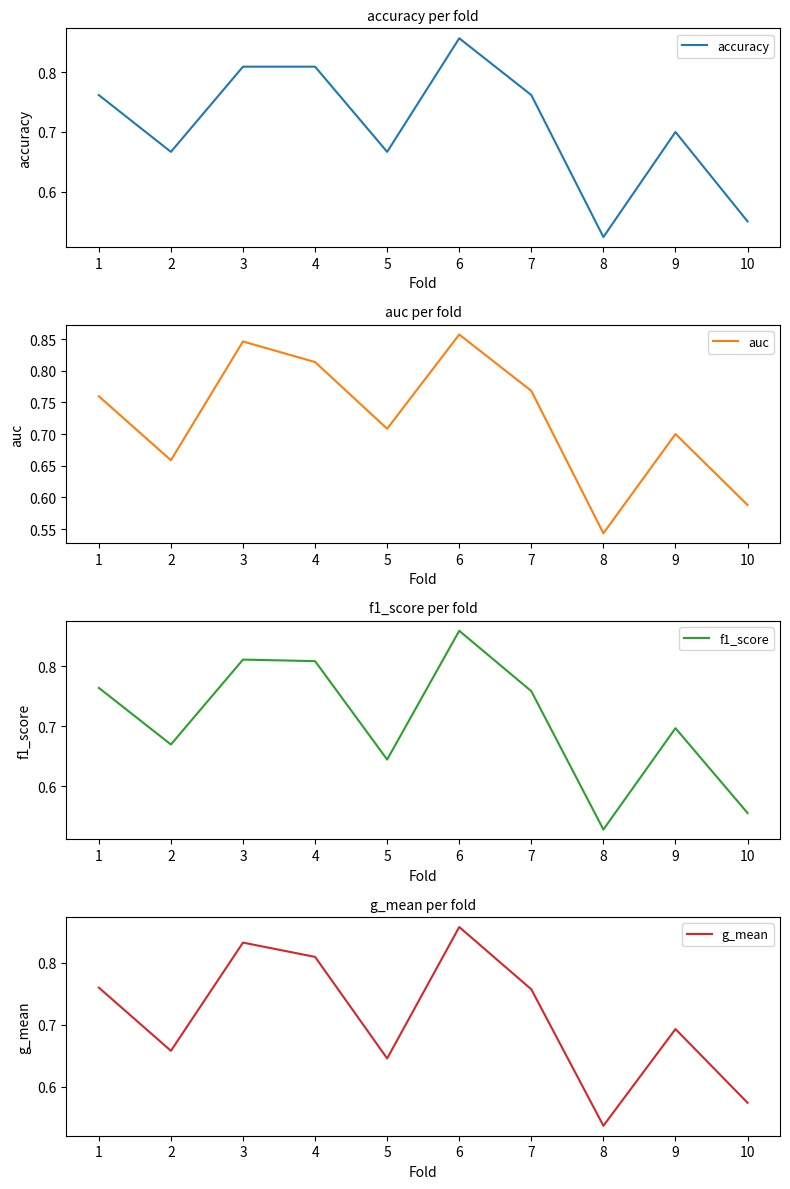

Is the value of auc at 4 greater than the value of g_mean at 5?

Yes